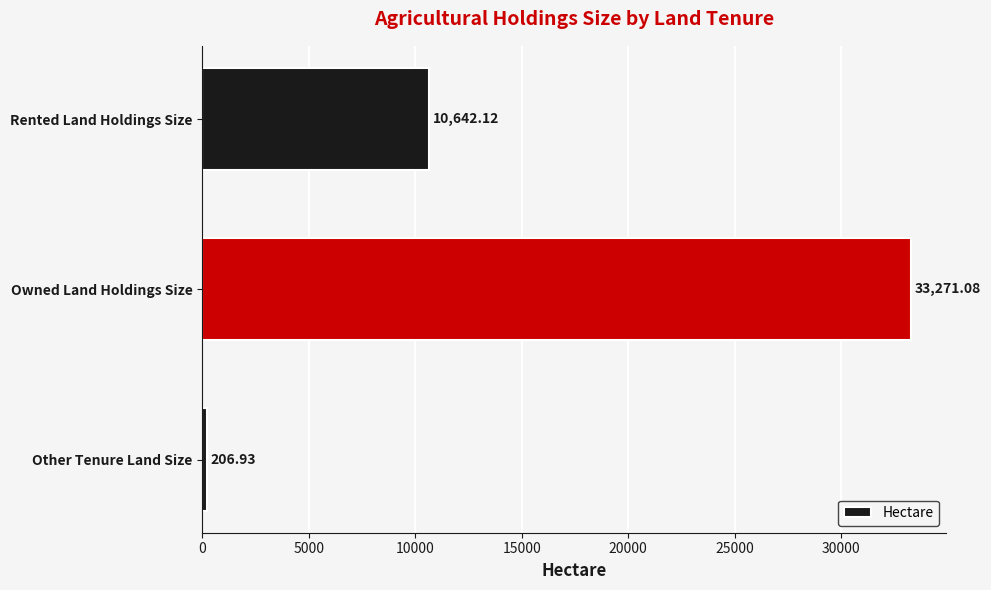

Rank the categories by value from highest to lowest.

Owned Land Holdings Size, Rented Land Holdings Size, Other Tenure Land Size